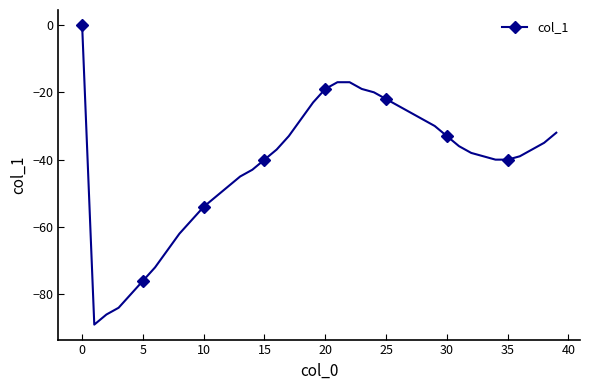

What is the value of the 22nd point from the left?

-17